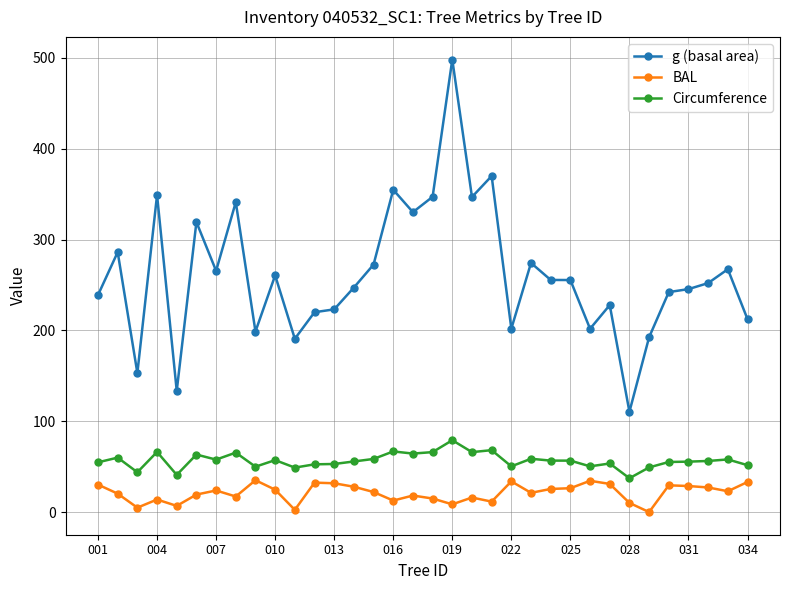

True or false: g (basal area) has more than 1 interior local peaks.

True